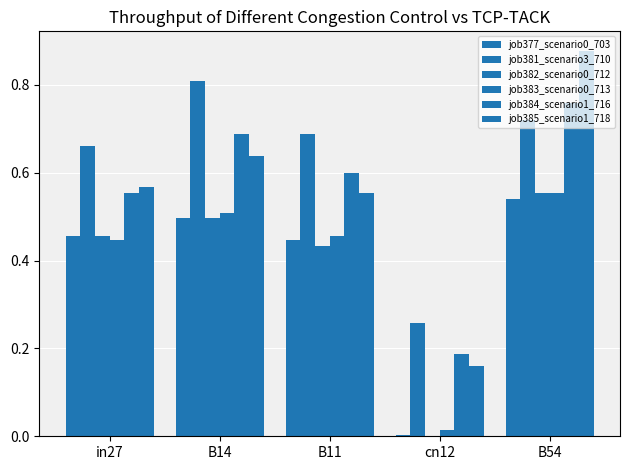

What is the difference between the job384_scenario1_716 values at in27 and cn12?

0.4